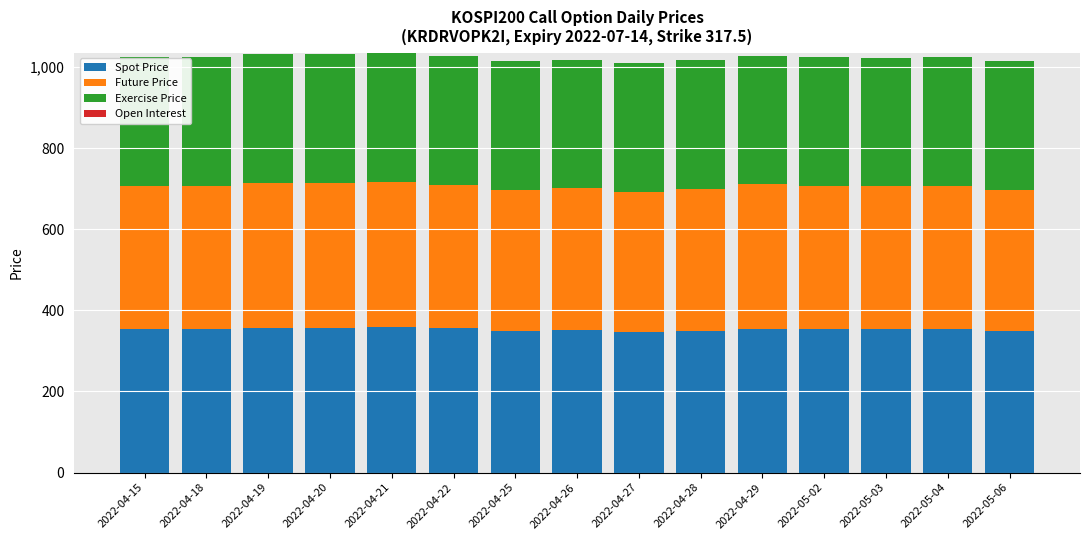

What is the sum of the Spot Price values at 2022-04-27 and 2022-05-03?

699.5